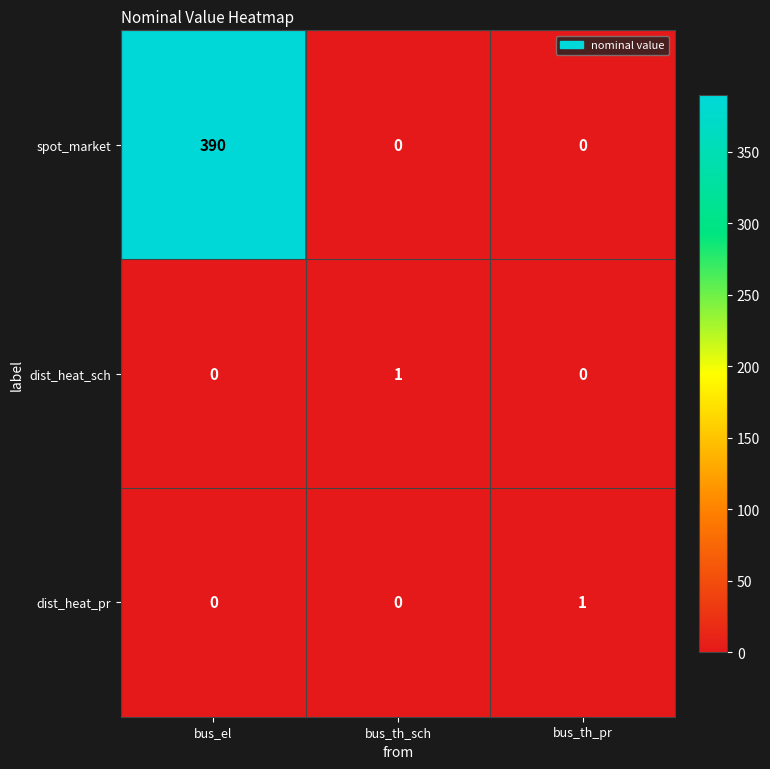

What is the maximum value shown in the chart?

390